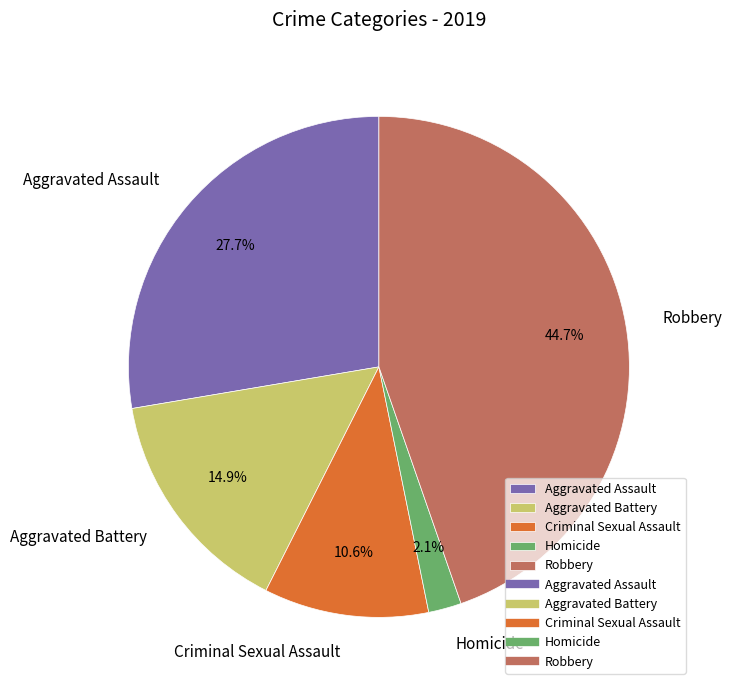

To the nearest percent, what portion does Criminal Sexual Assault represent?

11%